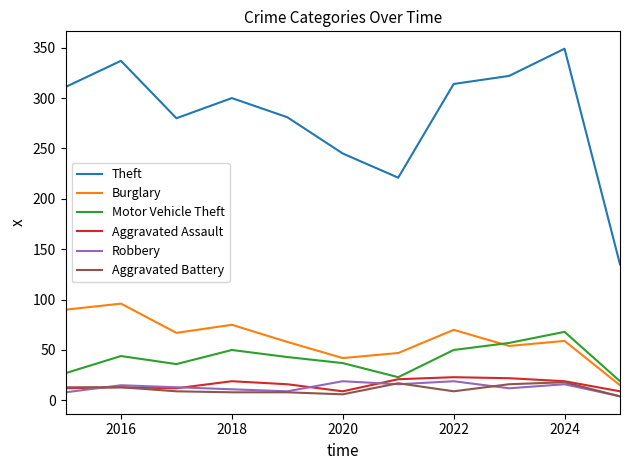

What are all the series names shown in the legend?

Theft, Burglary, Motor Vehicle Theft, Aggravated Assault, Robbery, Aggravated Battery